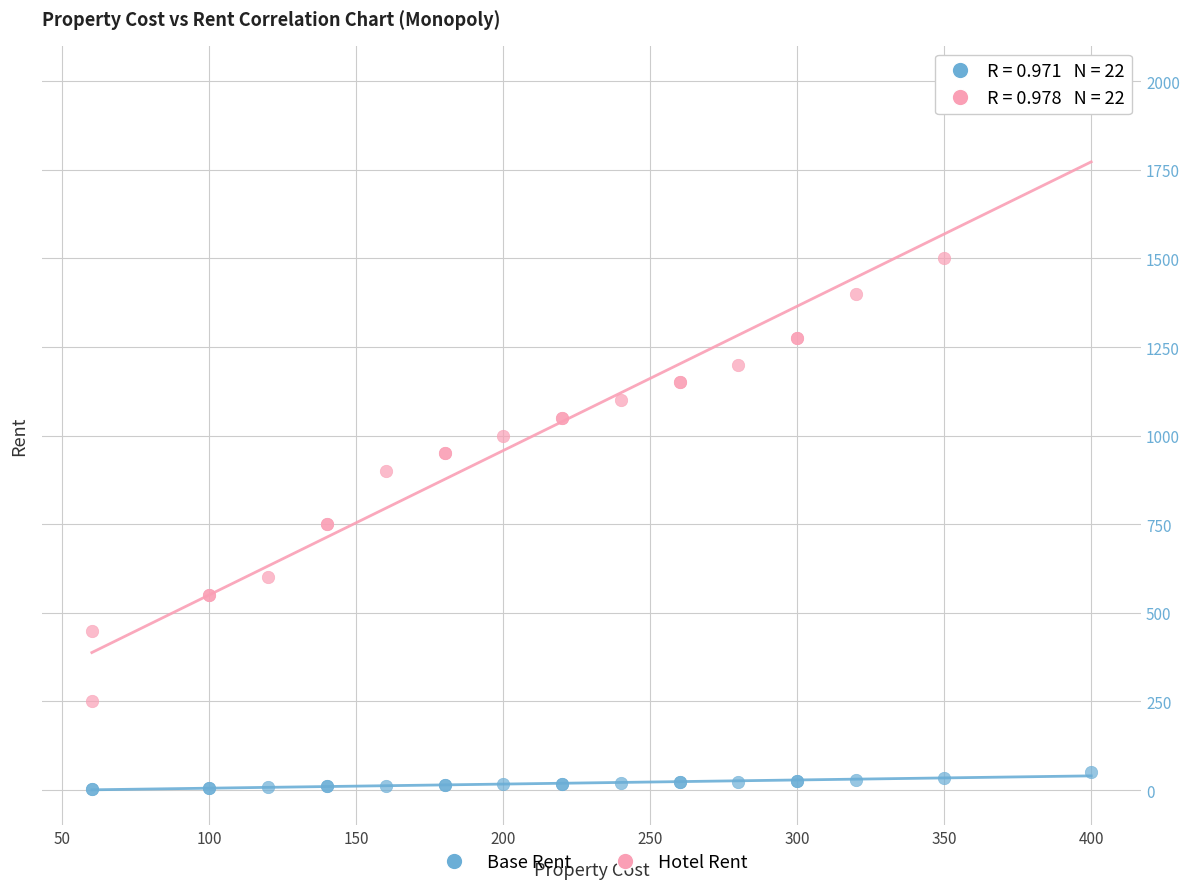

Which series has the widest spread of Y values?

Hotel Rent